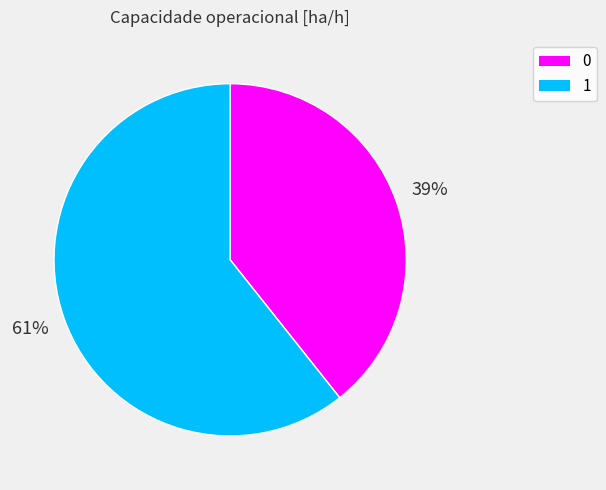

Count the number of slices in the pie.

2